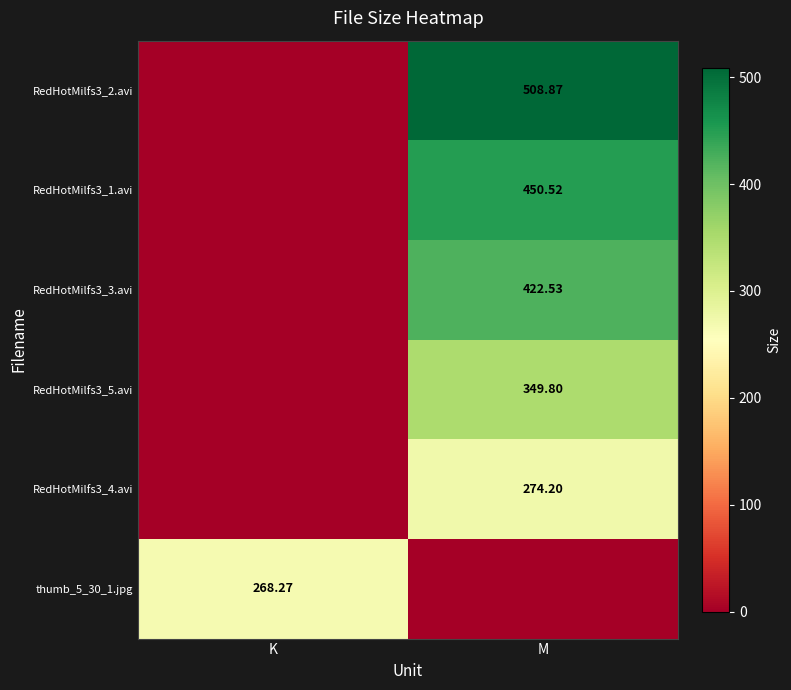

What is the total value across all series at K?

268.3